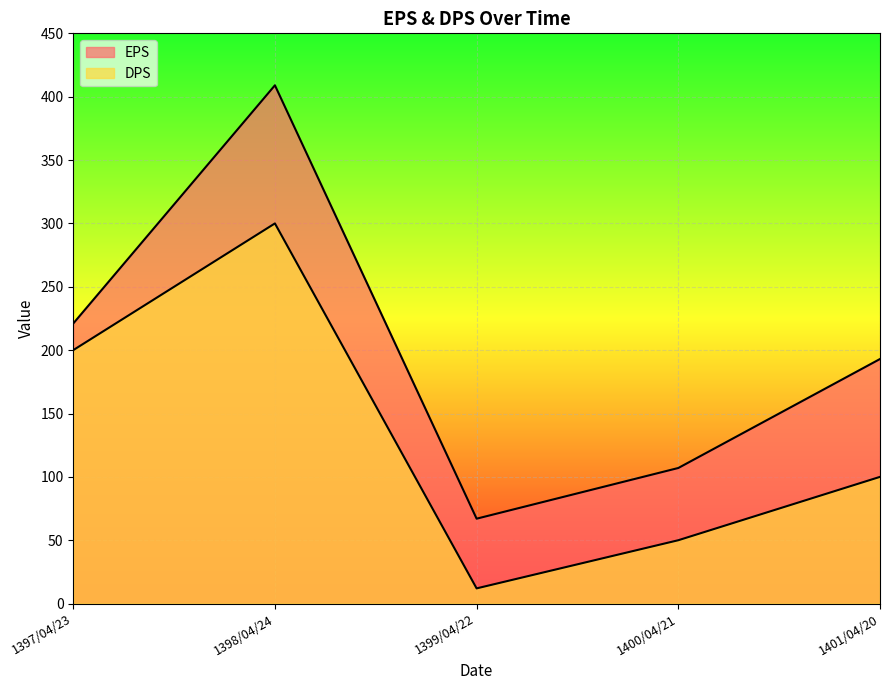

Count the number of categories in the chart.

5